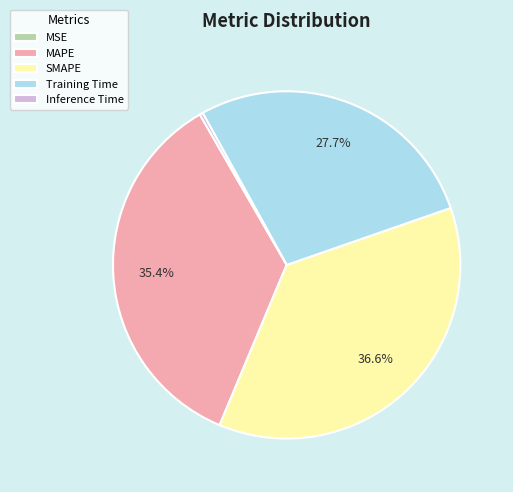

Is there a majority slice in this chart?

No